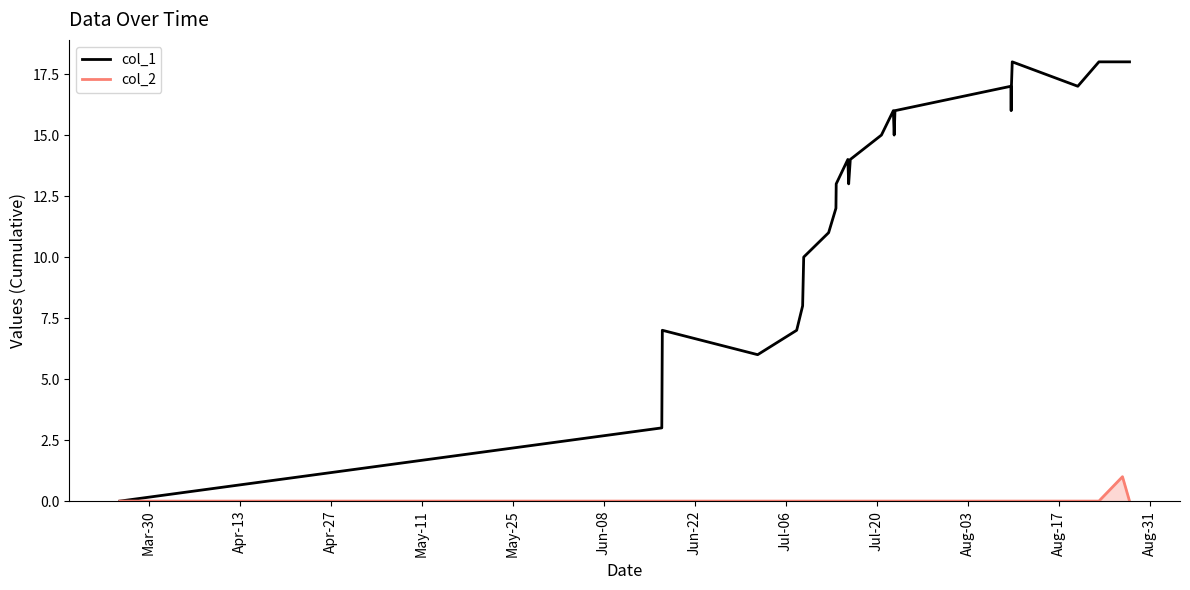

In col_2, how many points are higher than both neighbors (excluding endpoints)?

1